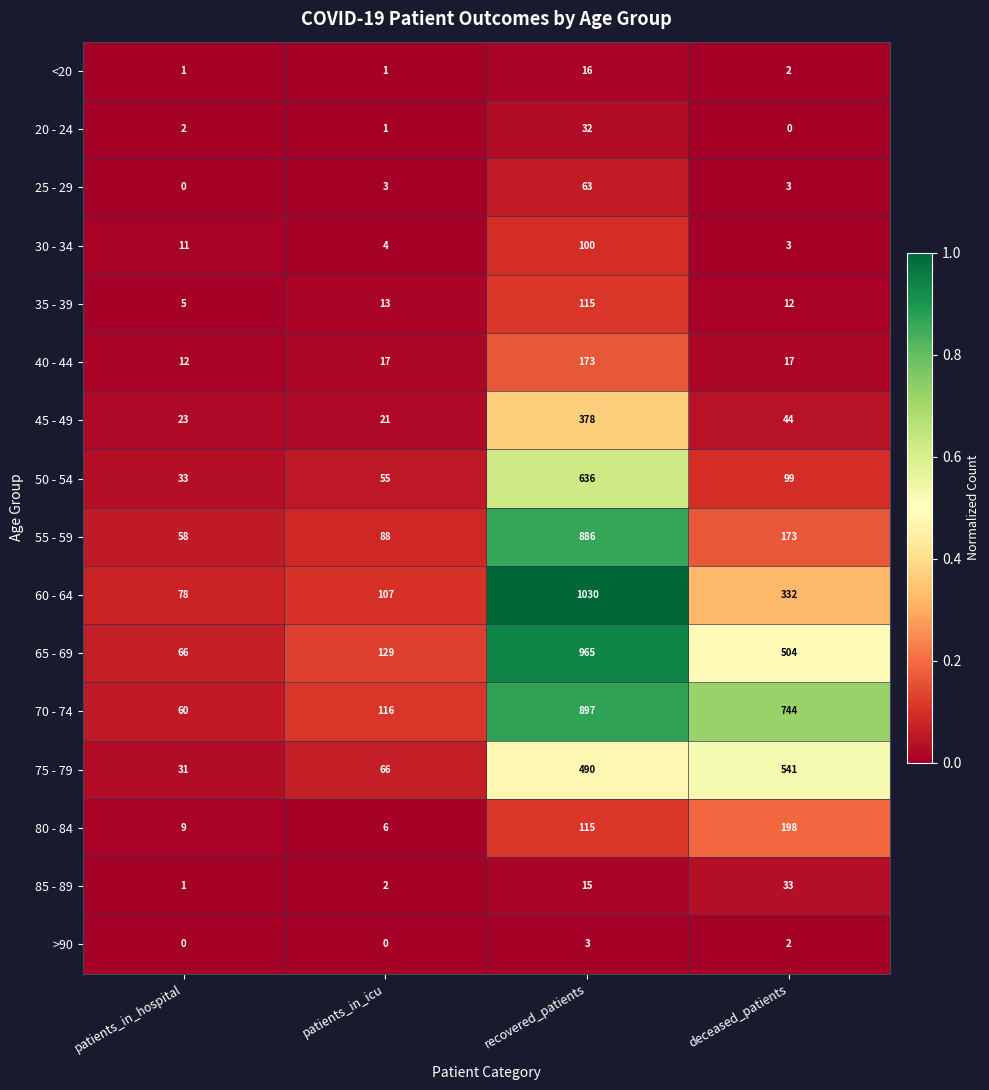

What is the approximate value of 70 - 74 at deceased_patients?

744